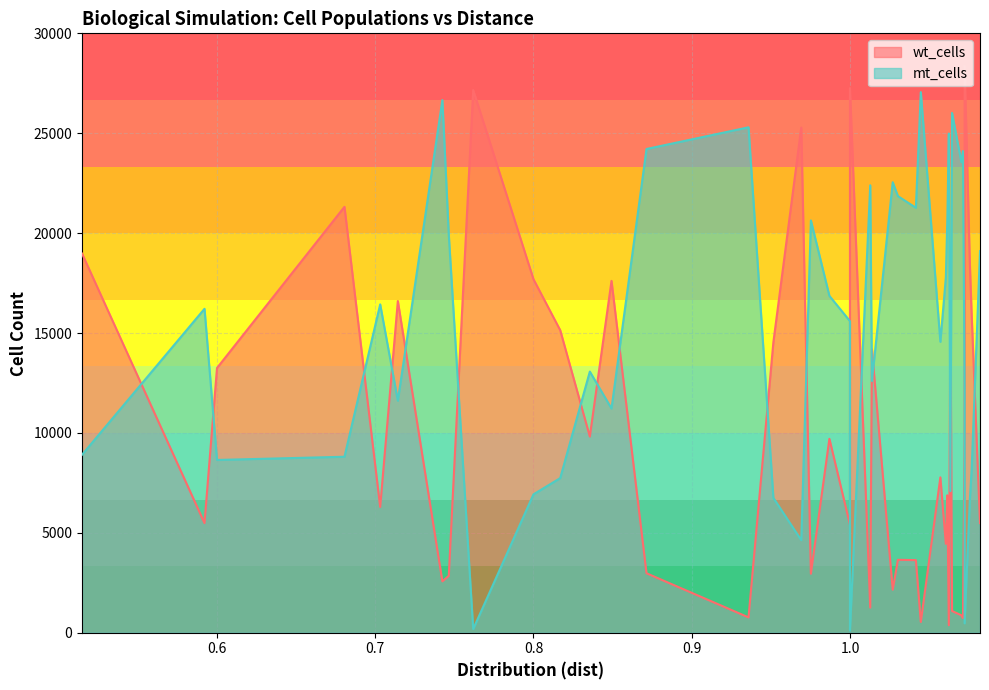

What is the sum of all mt_cells values?

603433.0